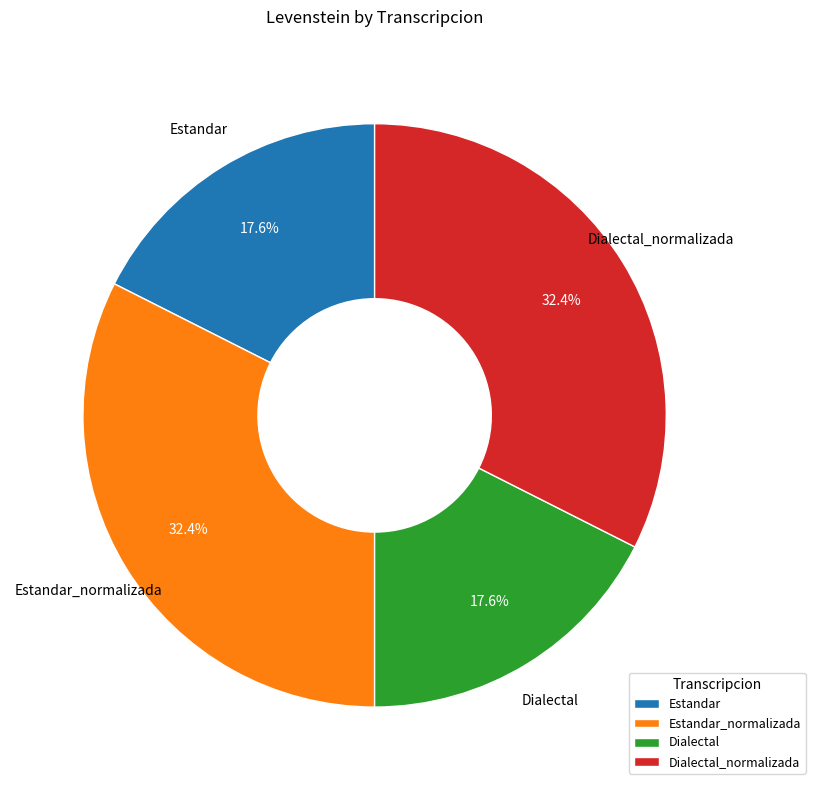

What percentage is the Dialectal_normalizada slice, to the nearest percent?

32%